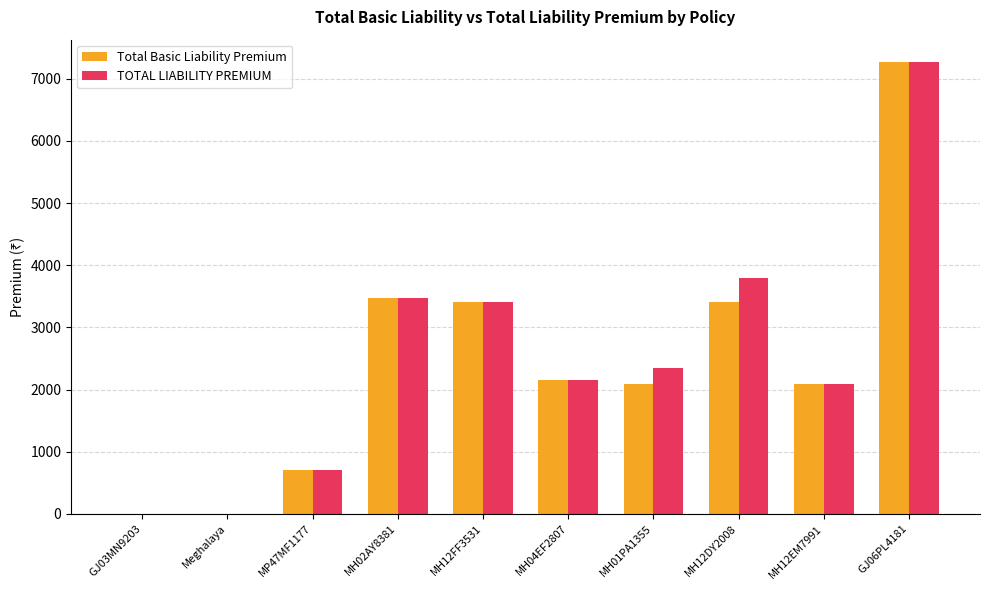

What is the difference between the Total Basic Liability Premium values at MH12FF3531 and MH04EF2807?

1262